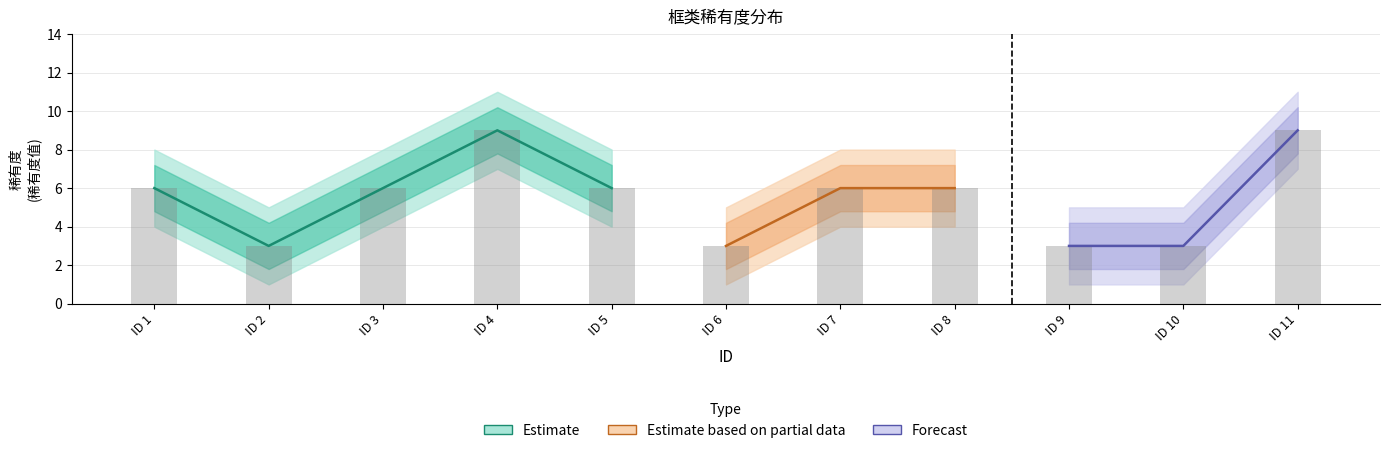

Reading left to right, extract all data points from this chart.

6	3	6	9	6	3	6	6	3	3	9